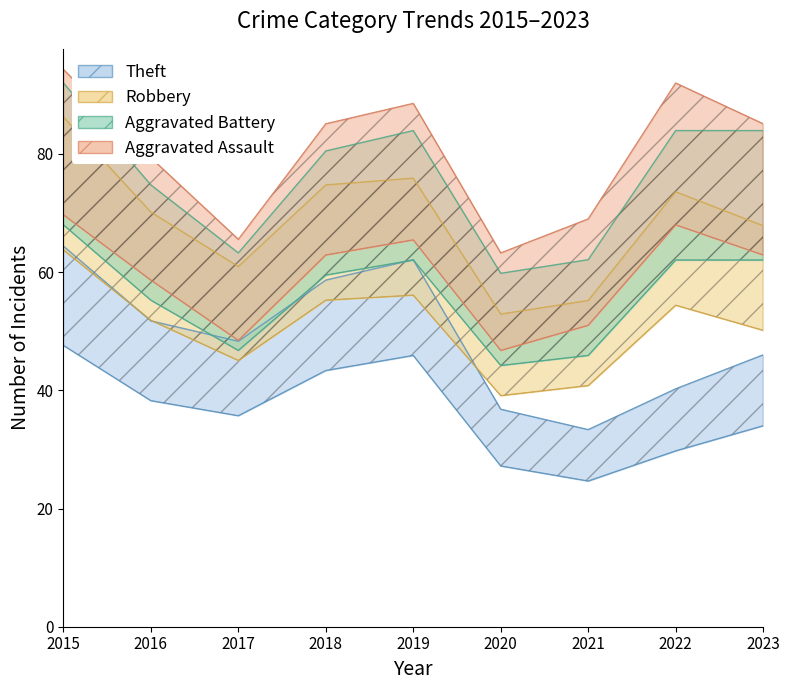

Read the Theft value at 2022, to the nearest 5.

35